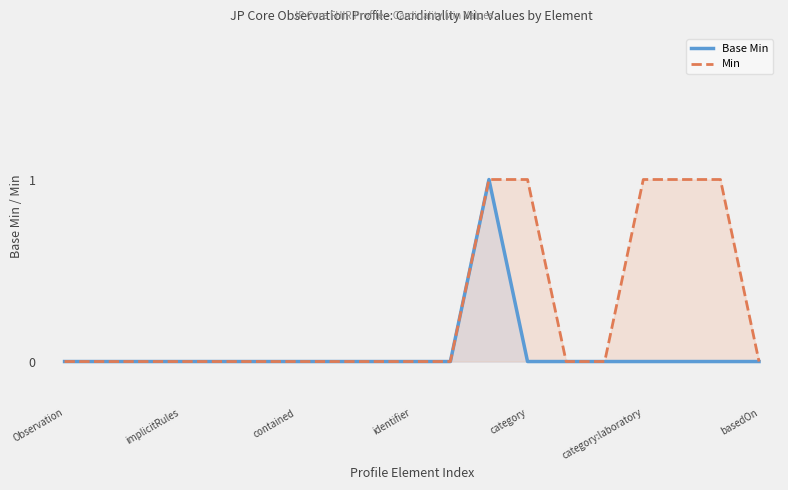

True or false: Base Min has a value of 0 at implicitRules.

True